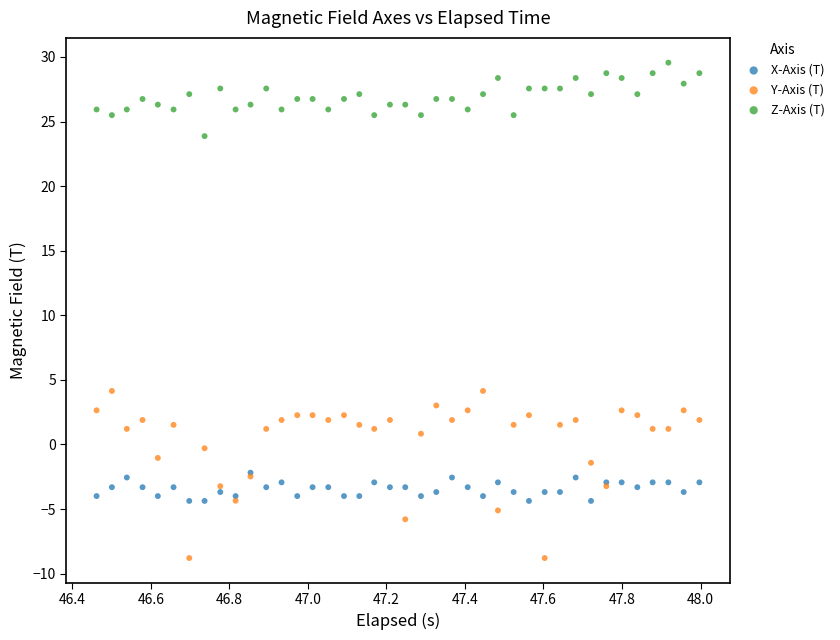

Which series contains the highest Y value?

Z-Axis (T)